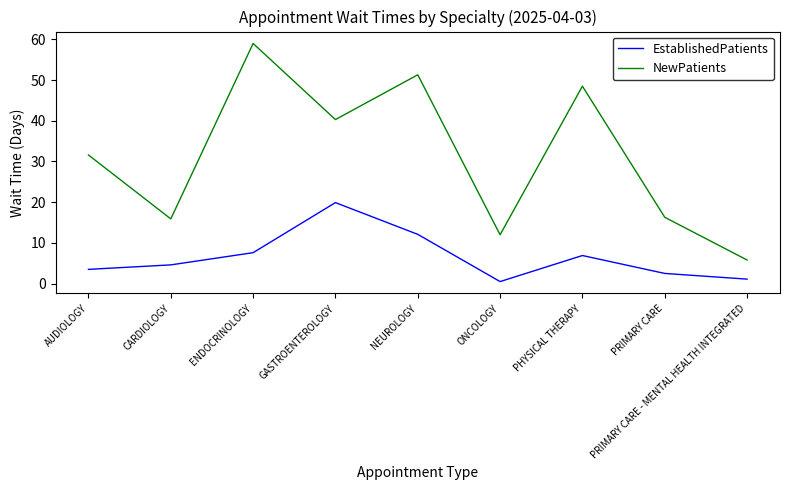

The value of EstablishedPatients at GASTROENTEROLOGY is 31.2. True or false?

False